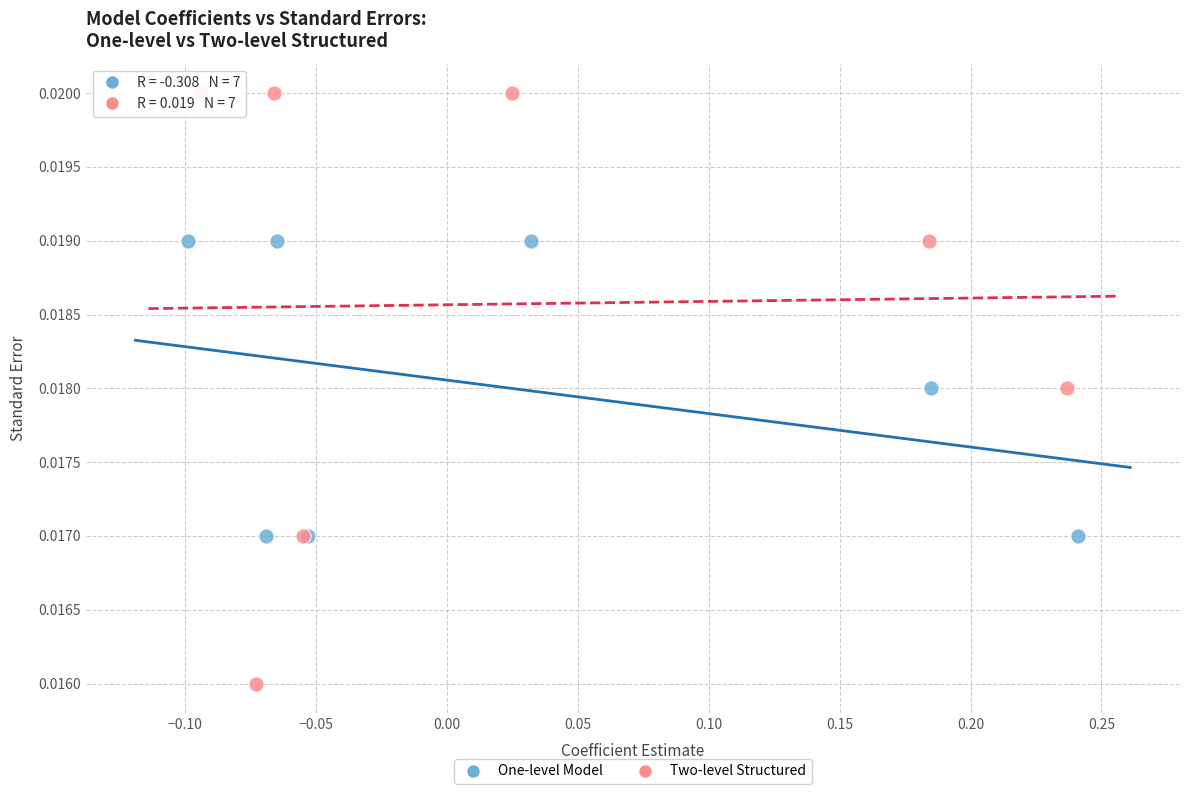

What are all the series names shown in the legend?

One-level Model, Two-level Structured